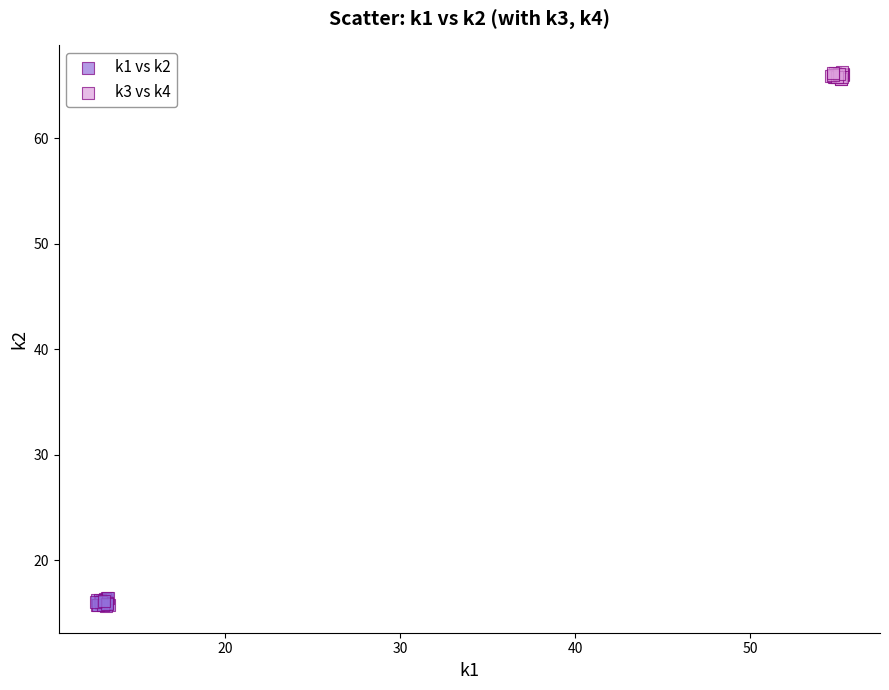

What are all the series names shown in the legend?

k1 vs k2, k3 vs k4